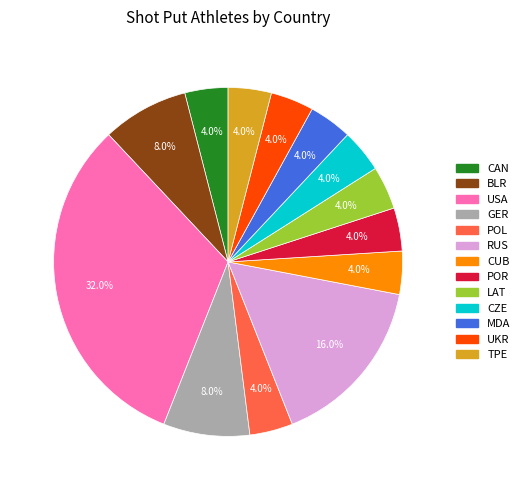

Approximately how many times larger is the value at TPE compared to CAN?

1.0